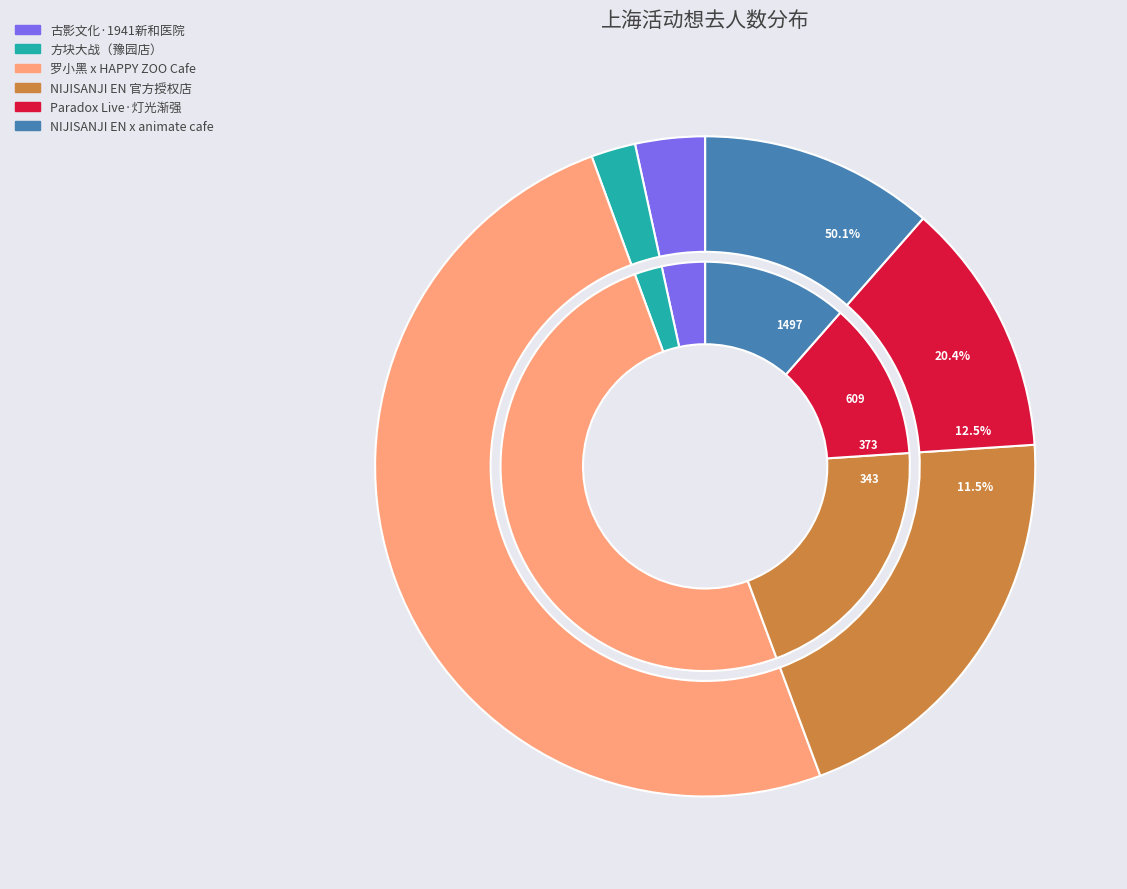

To the nearest percent, what is the difference between the 上海·NIJISANJI EN 官方授权主题店 and 上海·古影文化《1941·新和医院》大型沉浸式互动剧场 slice percentages?

17%